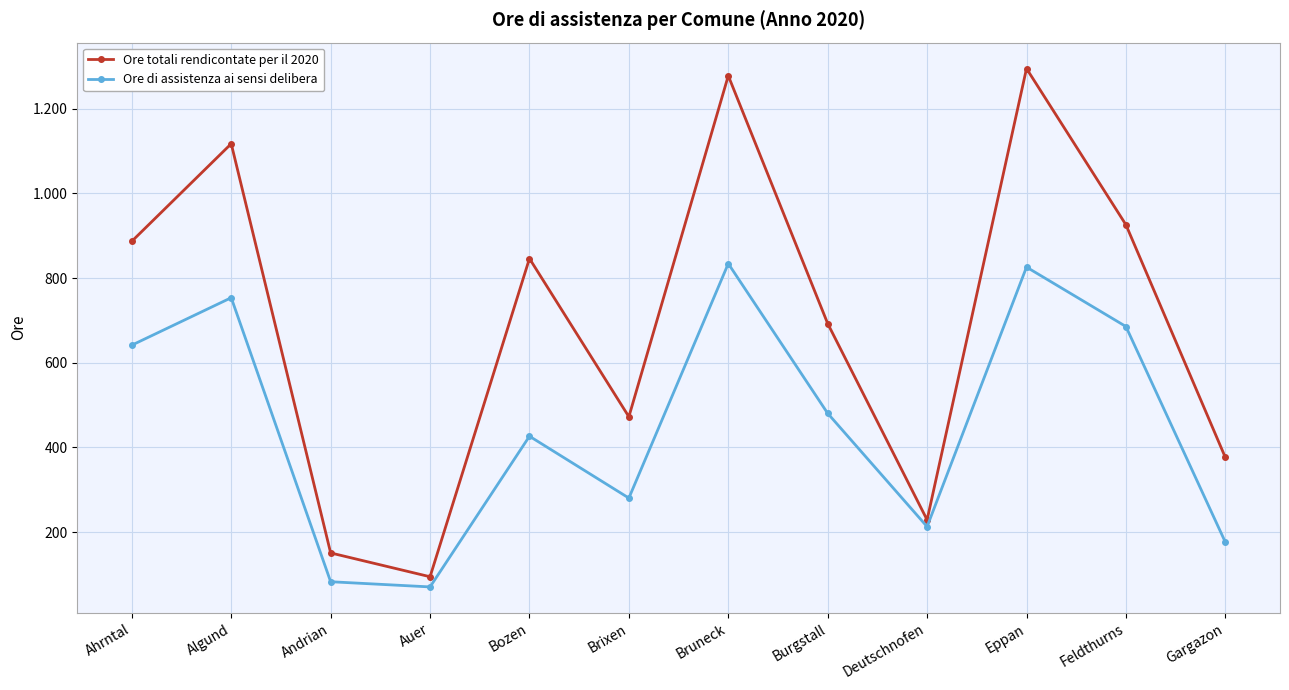

What is the label of the 7th point from the right?

Brixen